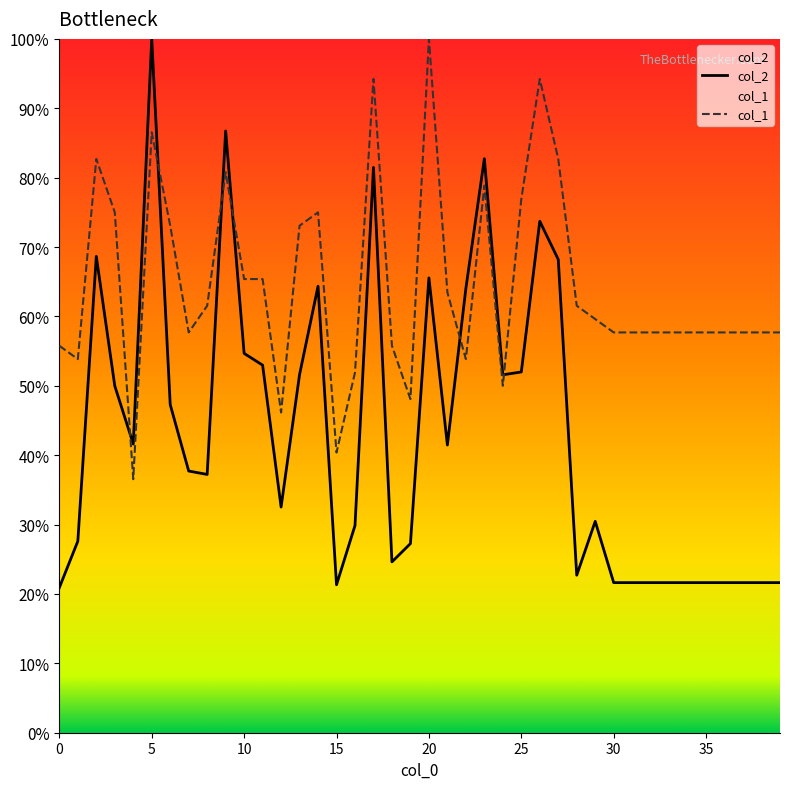

Rank the categories by col_2 value from lowest to highest.

0, 15, 30, 31, 32, 33, 34, 35, 36, 37, 38, 39, 28, 18, 19, 1, 16, 29, 12, 8, 7, 21, 4, 6, 3, 24, 13, 25, 11, 10, 22, 14, 20, 27, 2, 26, 17, 23, 9, 5